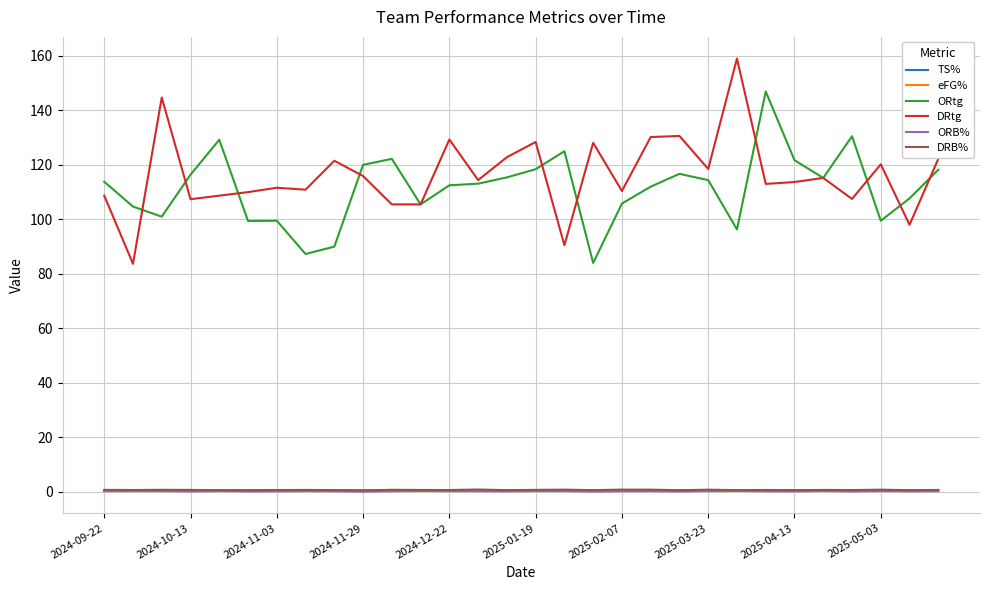

What is the greatest value displayed?

159.0